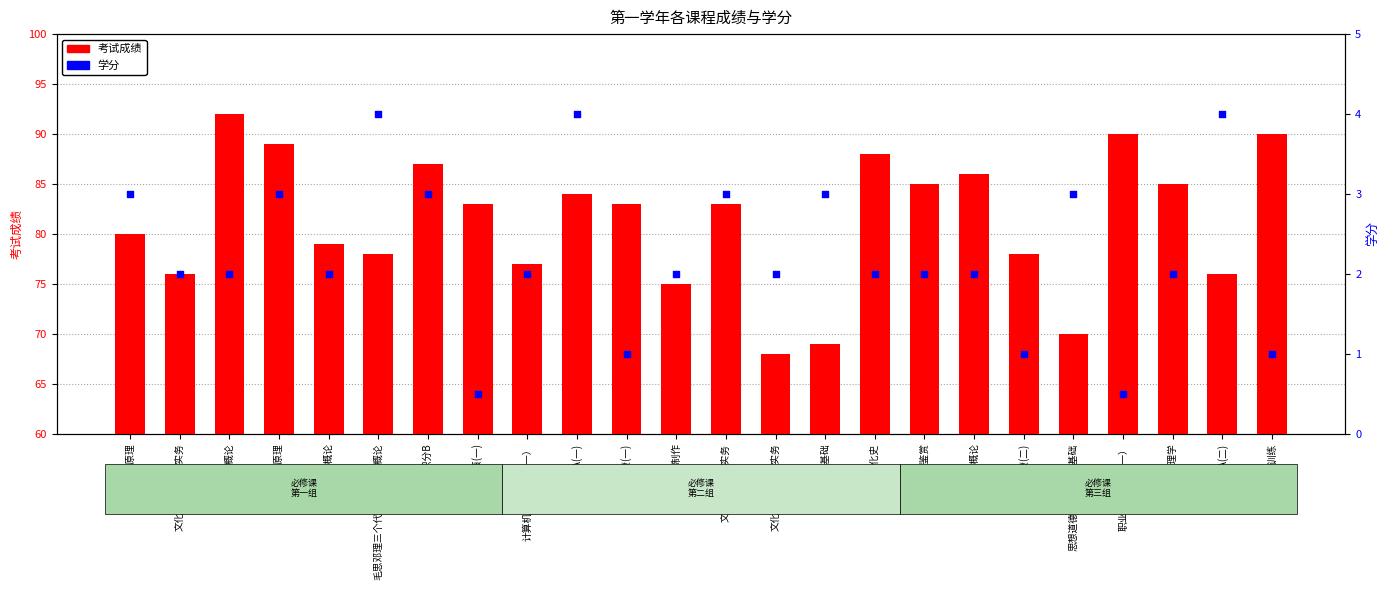

Is the value of 考试成绩 at 思想道德修养与法律基础 greater than the value of 学分 at 形势与政策(一)?

Yes